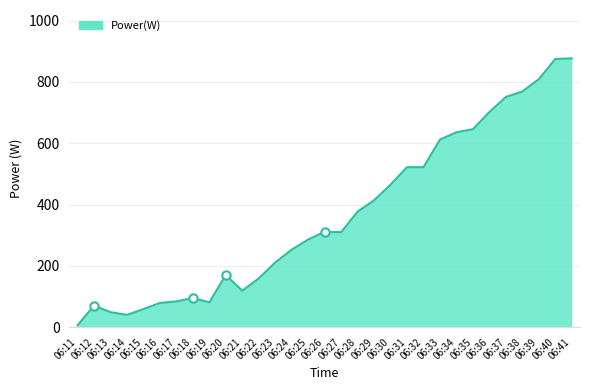

List the labels in order of value, largest first.

06:41, 06:40, 06:39, 06:38, 06:37, 06:36, 06:35, 06:34, 06:33, 06:31, 06:32, 06:30, 06:29, 06:28, 06:26, 06:27, 06:25, 06:24, 06:23, 06:20, 06:22, 06:21, 06:18, 06:17, 06:19, 06:16, 06:12, 06:15, 06:13, 06:14, 06:11